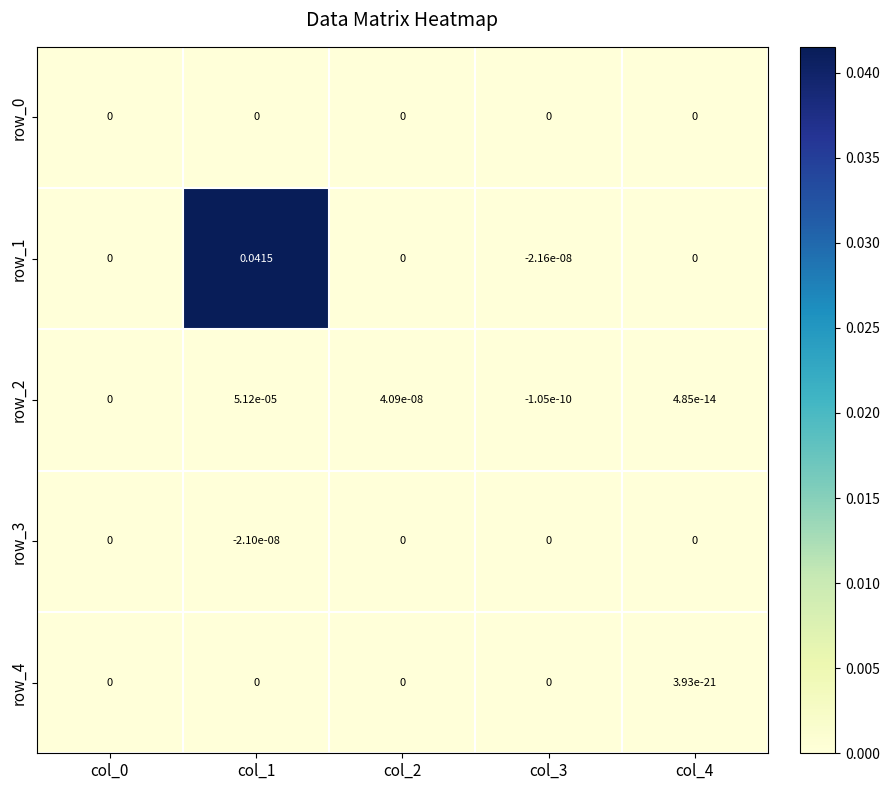

At which category is the sum across all series the highest?

col_1